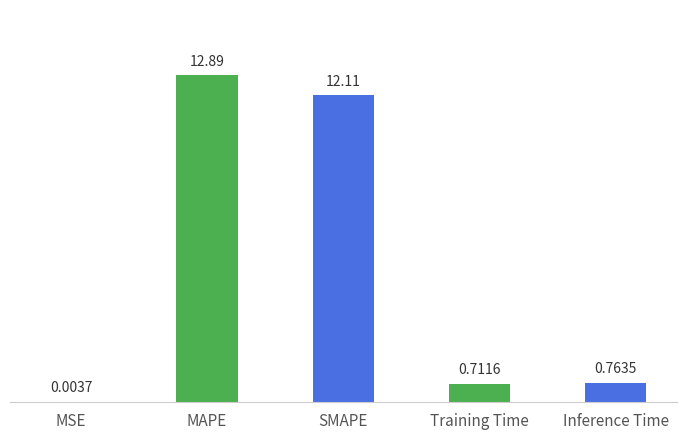

What is the difference between the values at Training Time and SMAPE?

11.4